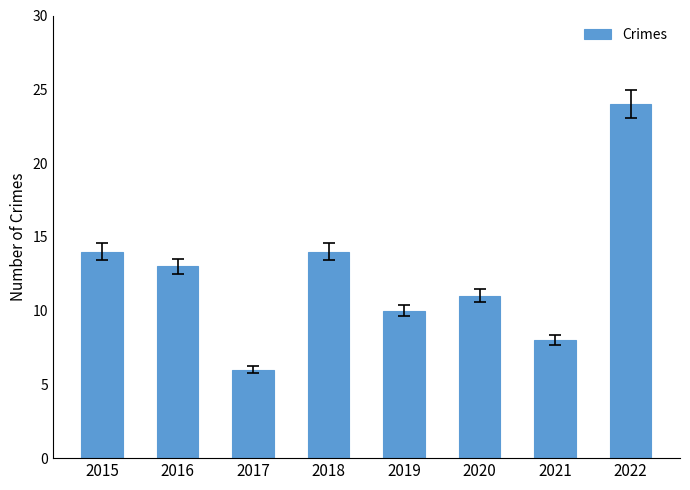

Which category has the lowest value across all series?

2017